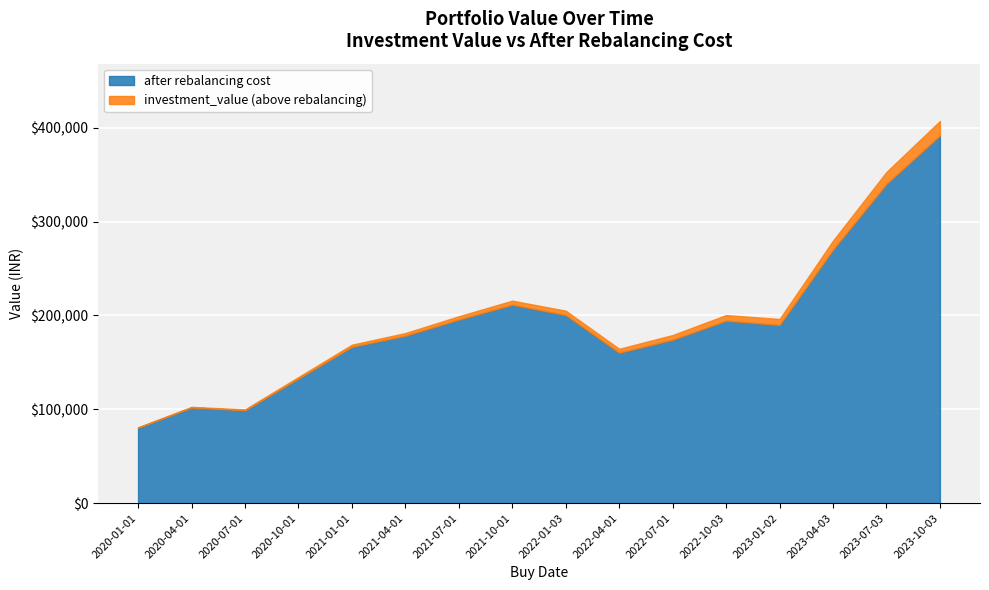

List the series in order of their peak value, highest first.

investment_value, after rebalancing cost